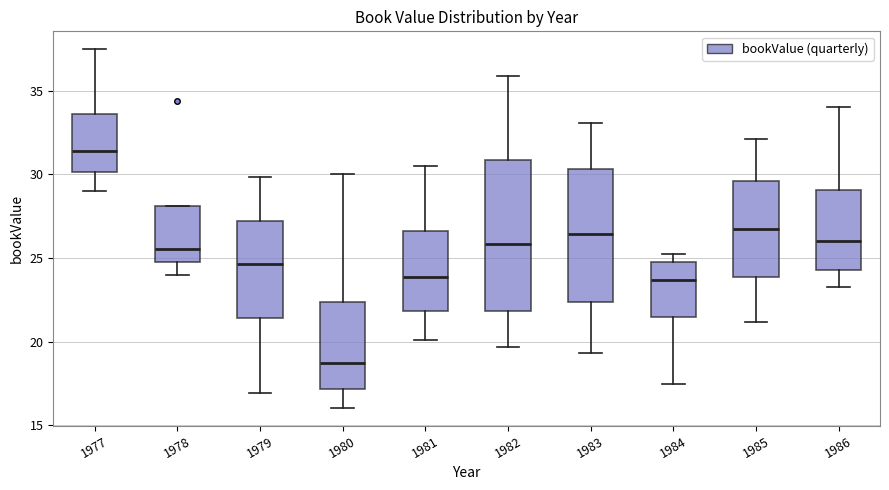

Which box's median line is the lowest?

1980